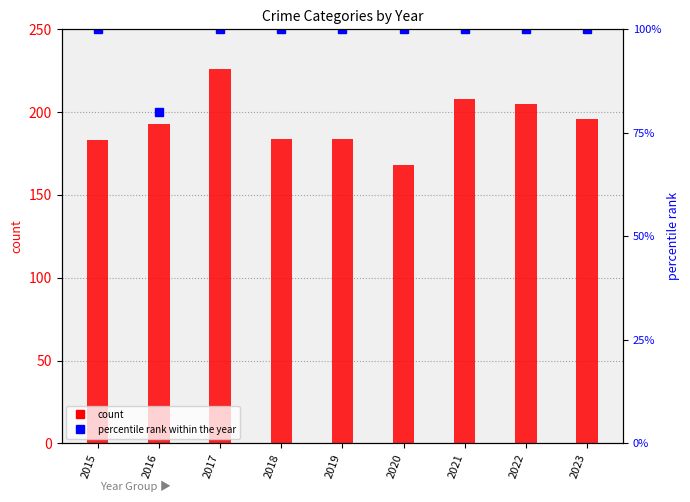

Between 2016 and 2015, which is larger?

2016